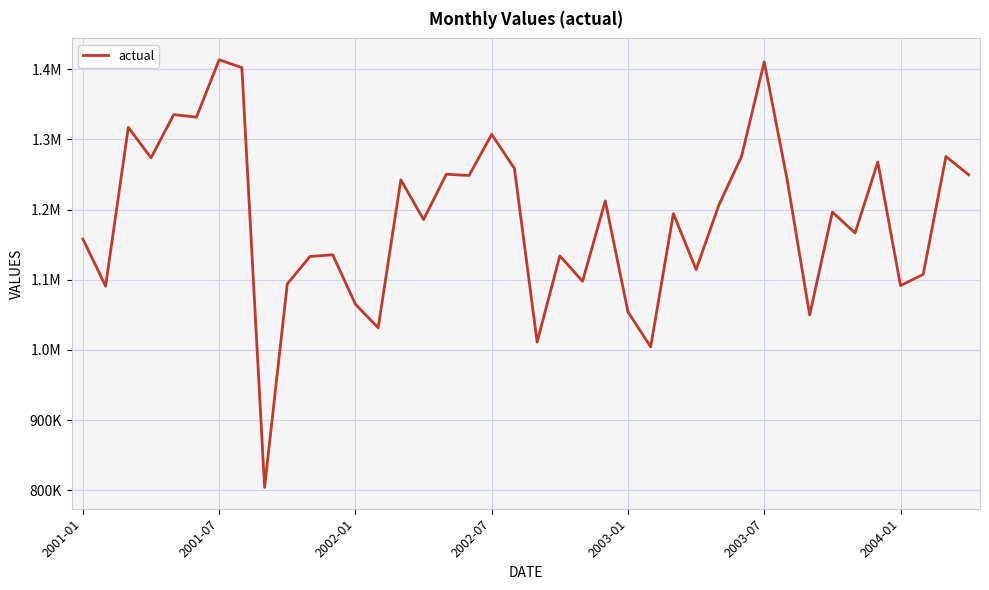

Is this an area chart (filled region under the line)?

No